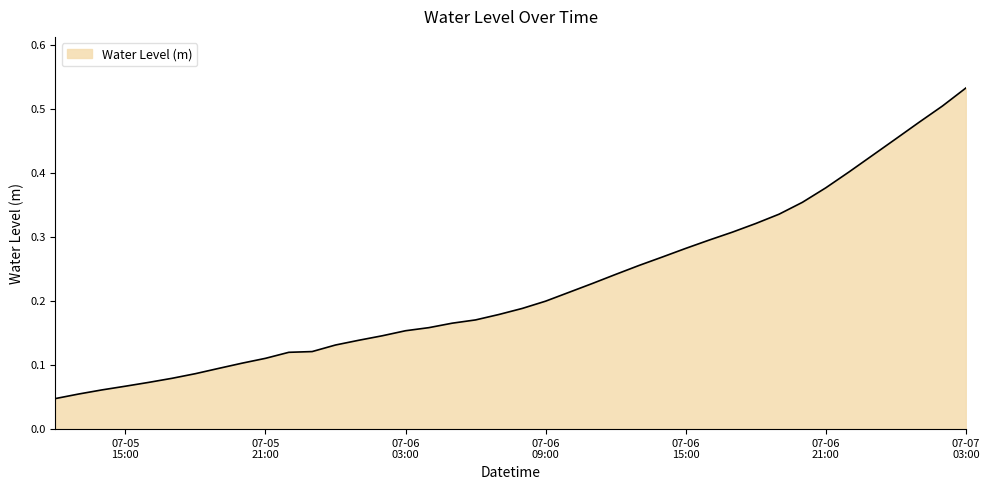

List the labels in order of value, smallest first.

2025-07-05 12:00:00, 2025-07-05 13:00:00, 2025-07-05 14:00:00, 2025-07-05 15:00:00, 2025-07-05 16:00:00, 2025-07-05 17:00:00, 2025-07-05 18:00:00, 2025-07-05 19:00:00, 2025-07-05 20:00:00, 2025-07-05 21:00:00, 2025-07-05 22:00:00, 2025-07-05 23:00:00, 2025-07-06 00:00:00, 2025-07-06 01:00:00, 2025-07-06 02:00:00, 2025-07-06 03:00:00, 2025-07-06 04:00:00, 2025-07-06 05:00:00, 2025-07-06 06:00:00, 2025-07-06 07:00:00, 2025-07-06 08:00:00, 2025-07-06 09:00:00, 2025-07-06 10:00:00, 2025-07-06 11:00:00, 2025-07-06 12:00:00, 2025-07-06 13:00:00, 2025-07-06 14:00:00, 2025-07-06 15:00:00, 2025-07-06 16:00:00, 2025-07-06 17:00:00, 2025-07-06 18:00:00, 2025-07-06 19:00:00, 2025-07-06 20:00:00, 2025-07-06 21:00:00, 2025-07-06 22:00:00, 2025-07-06 23:00:00, 2025-07-07 00:00:00, 2025-07-07 01:00:00, 2025-07-07 02:00:00, 2025-07-07 03:00:00